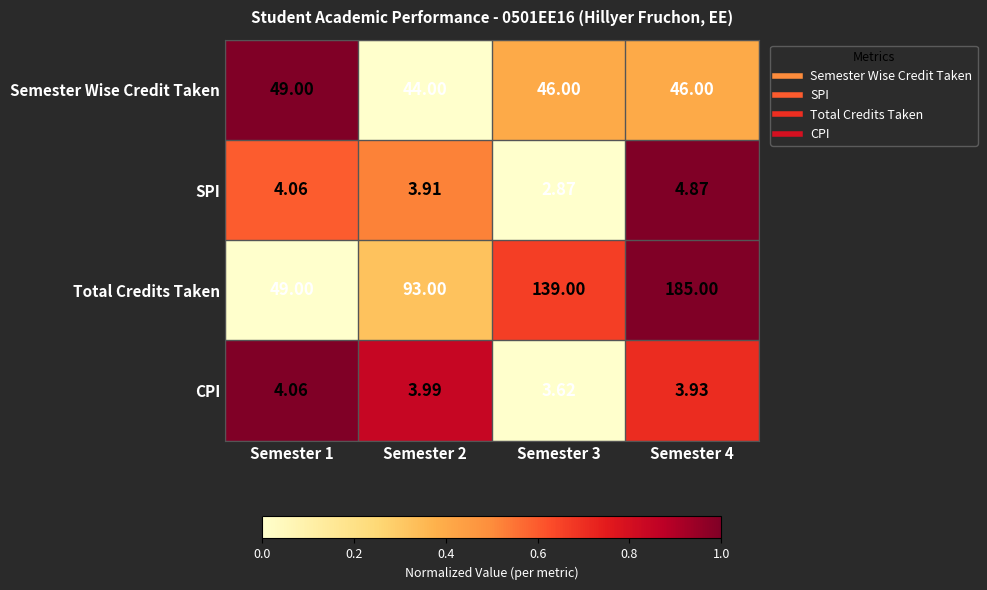

Which series has the largest total across all categories?

Total Credits Taken